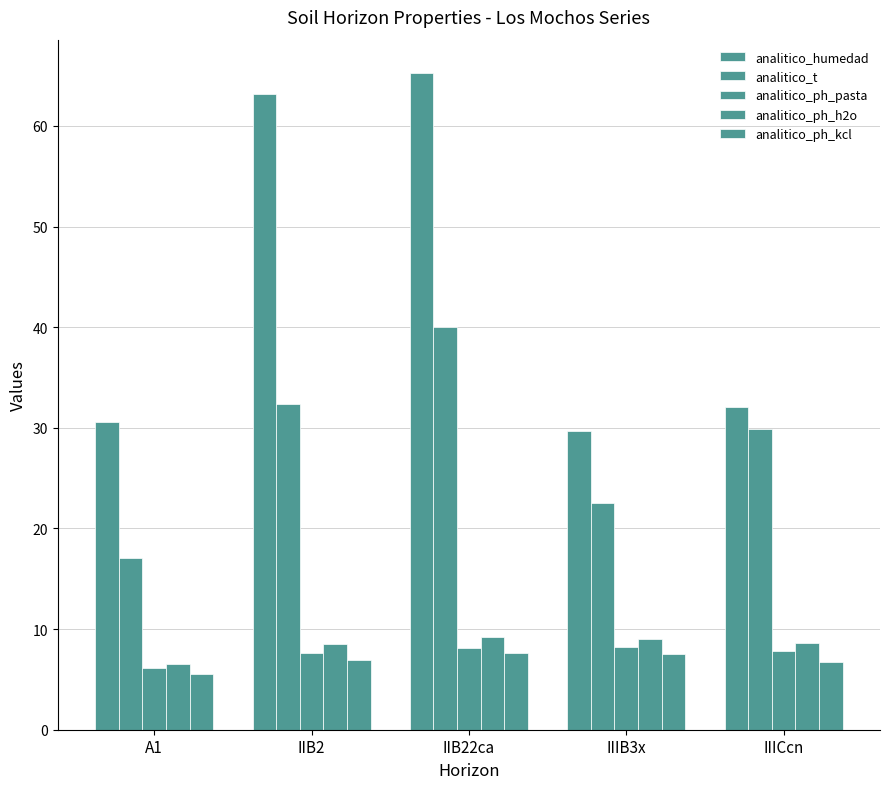

Which series has the largest total across all categories?

analitico_humedad